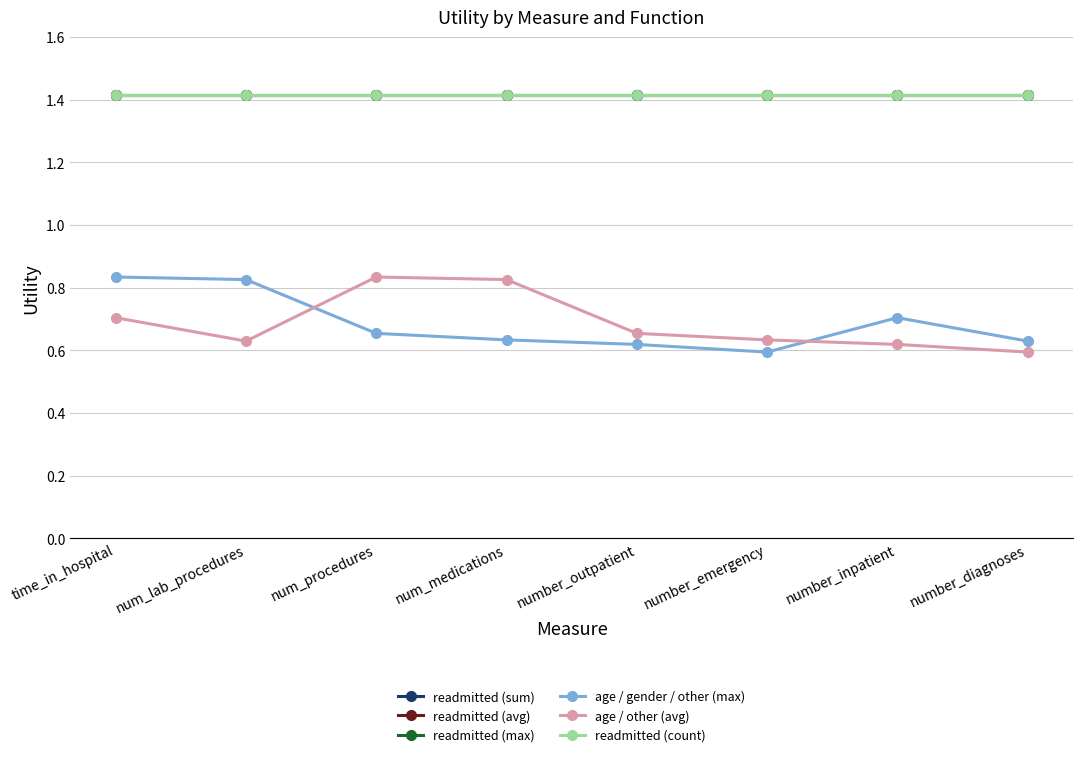

True or false: age / gender / other (max) and readmitted (count) cross at least once.

False